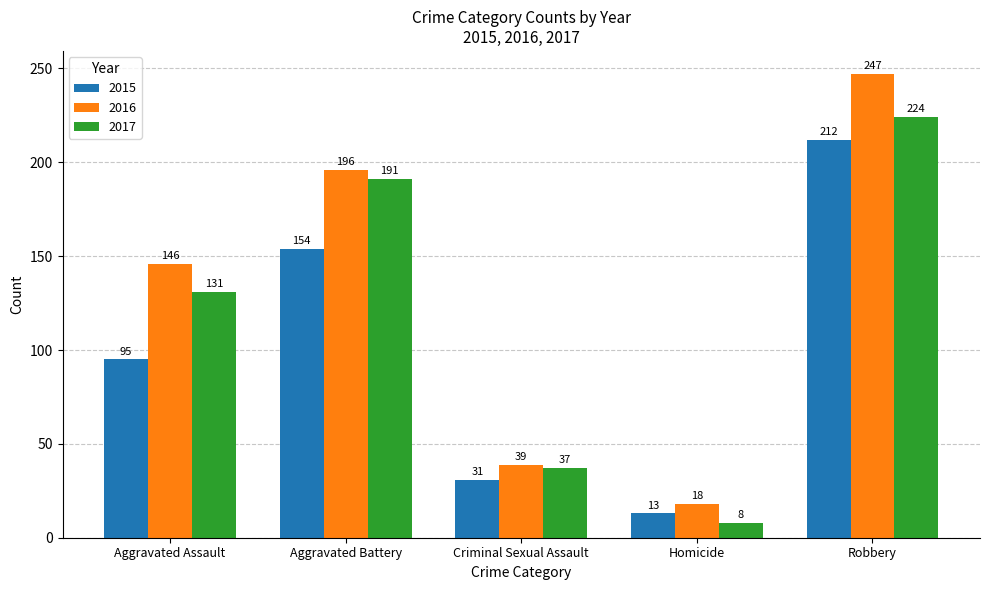

What is the label of the 4th bar from the right?

Aggravated Battery